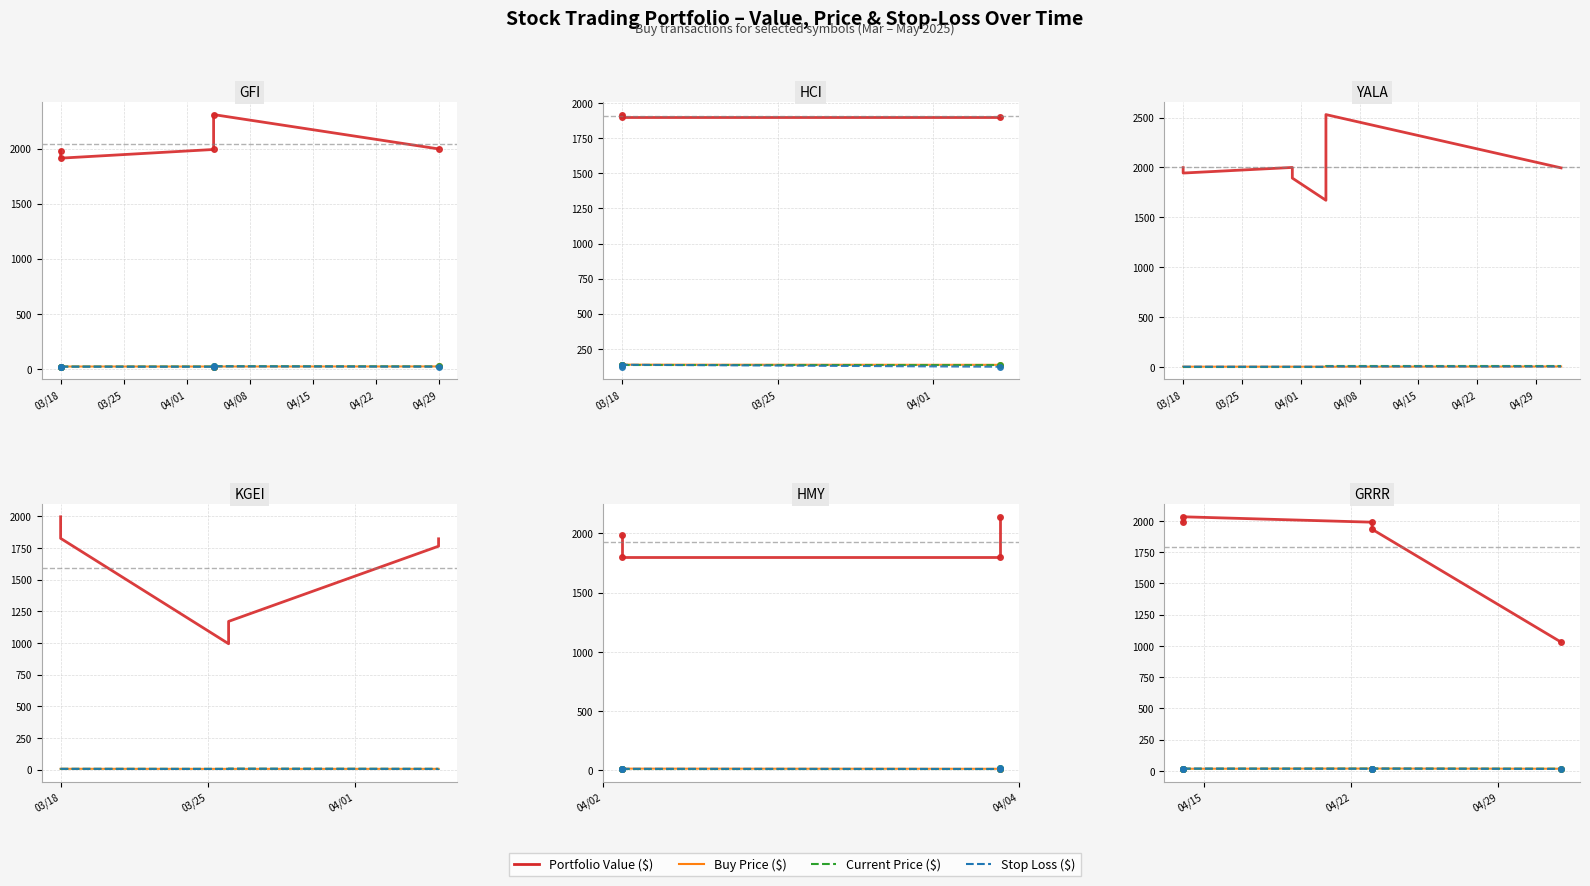

At which category is the sum across all series the highest?

03/25